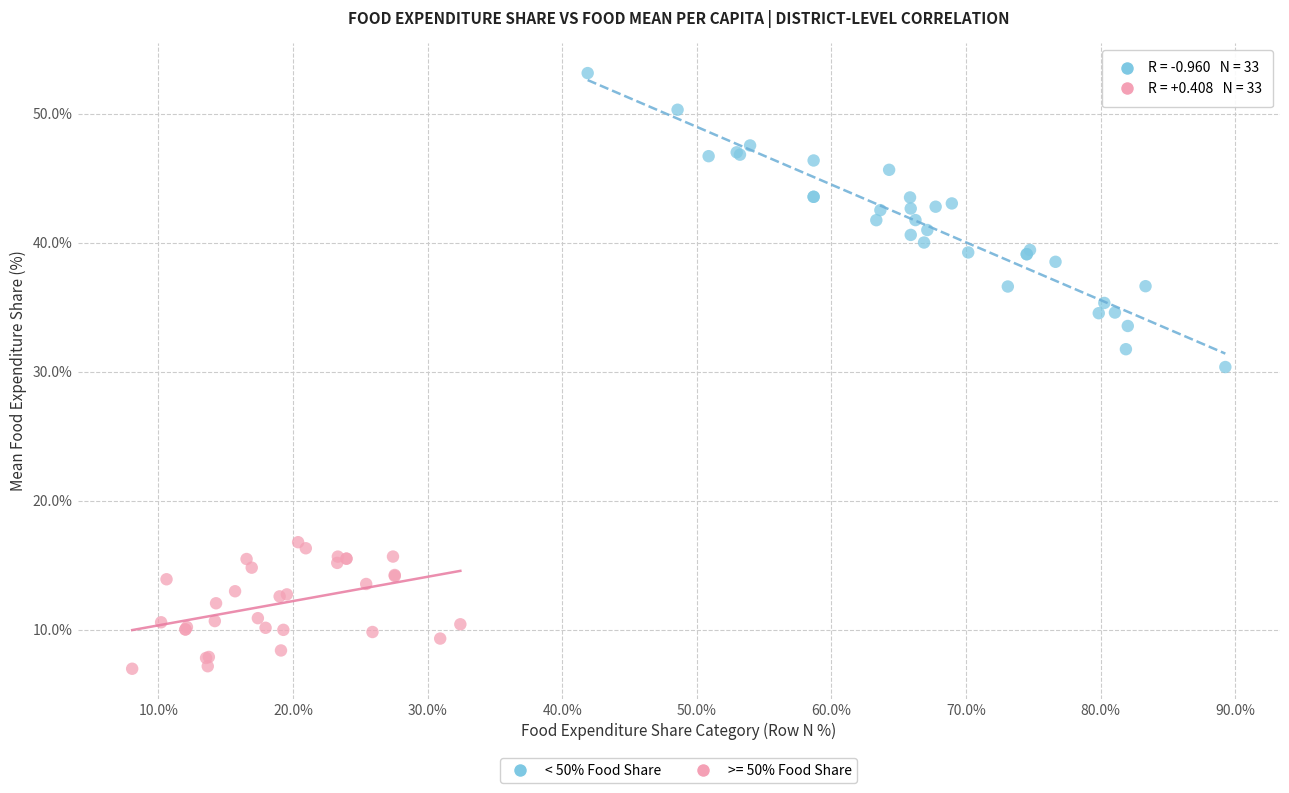

Which series has the widest spread of Y values?

< 50% Food Share